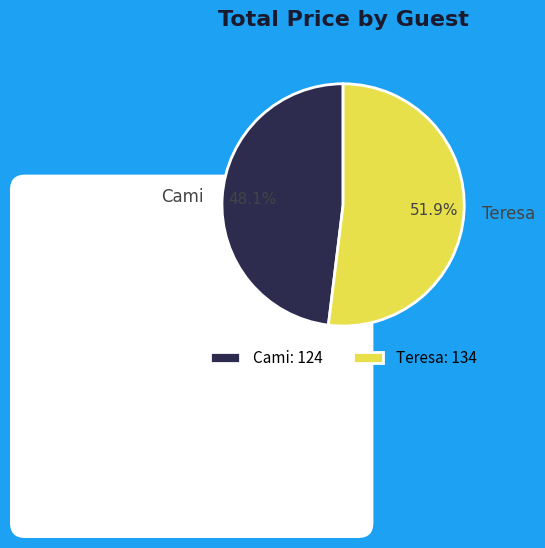

Which slice represents more than half of the pie?

Teresa